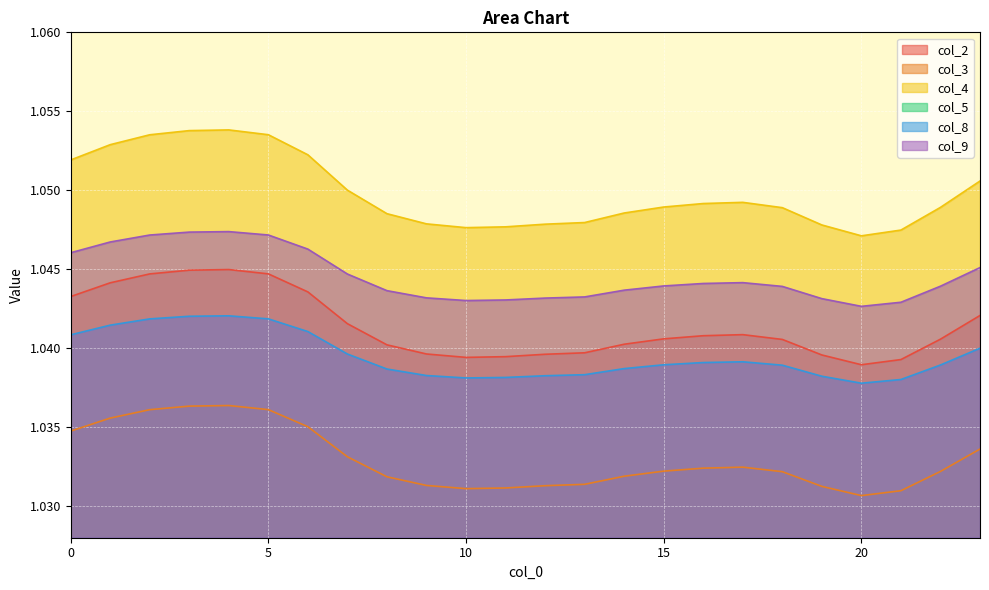

True or false: col_8 and col_2 cross at least once.

False